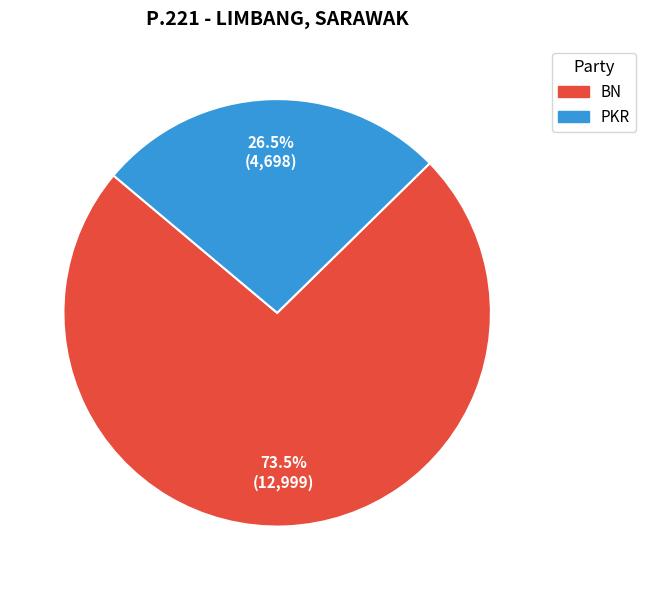

Combined, what portion of the pie is PKR and BN?

100.0%